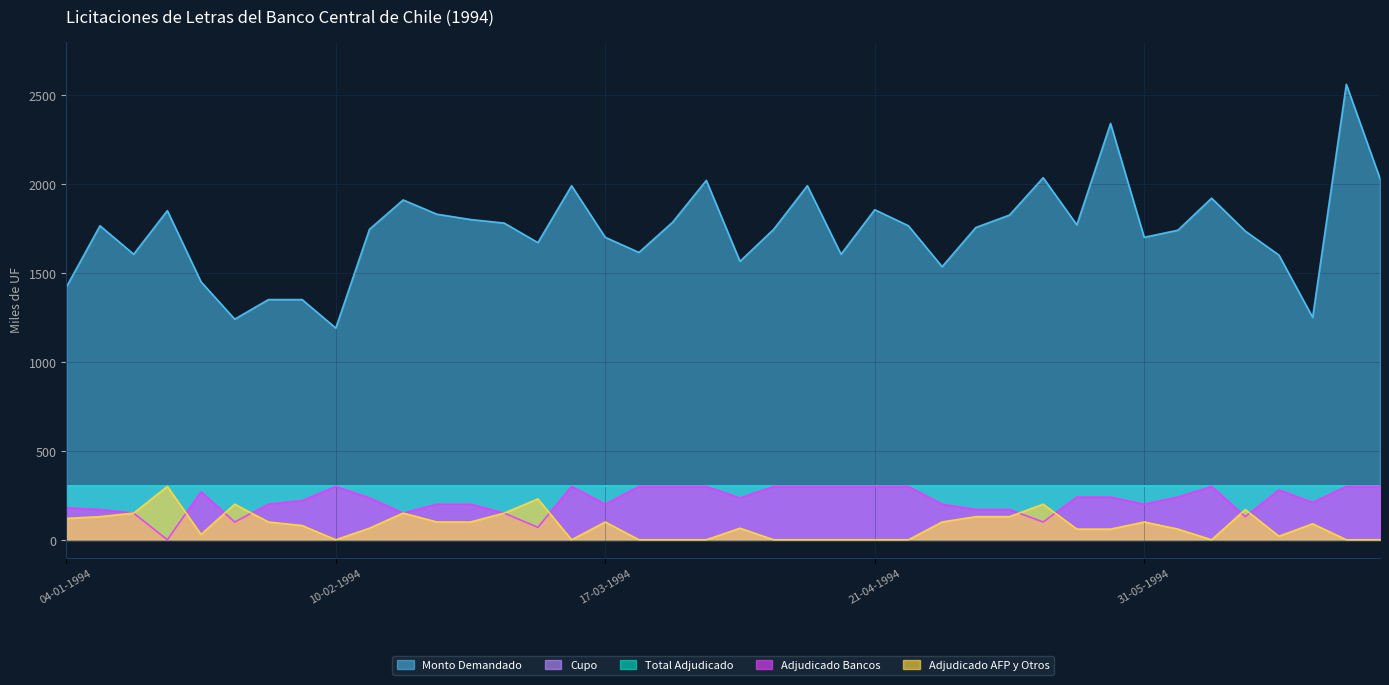

What is the difference between the Monto adjudicado bancos y sociedades financieras (miles de UF) values at 12-04-1994 and 04-01-1994?

120